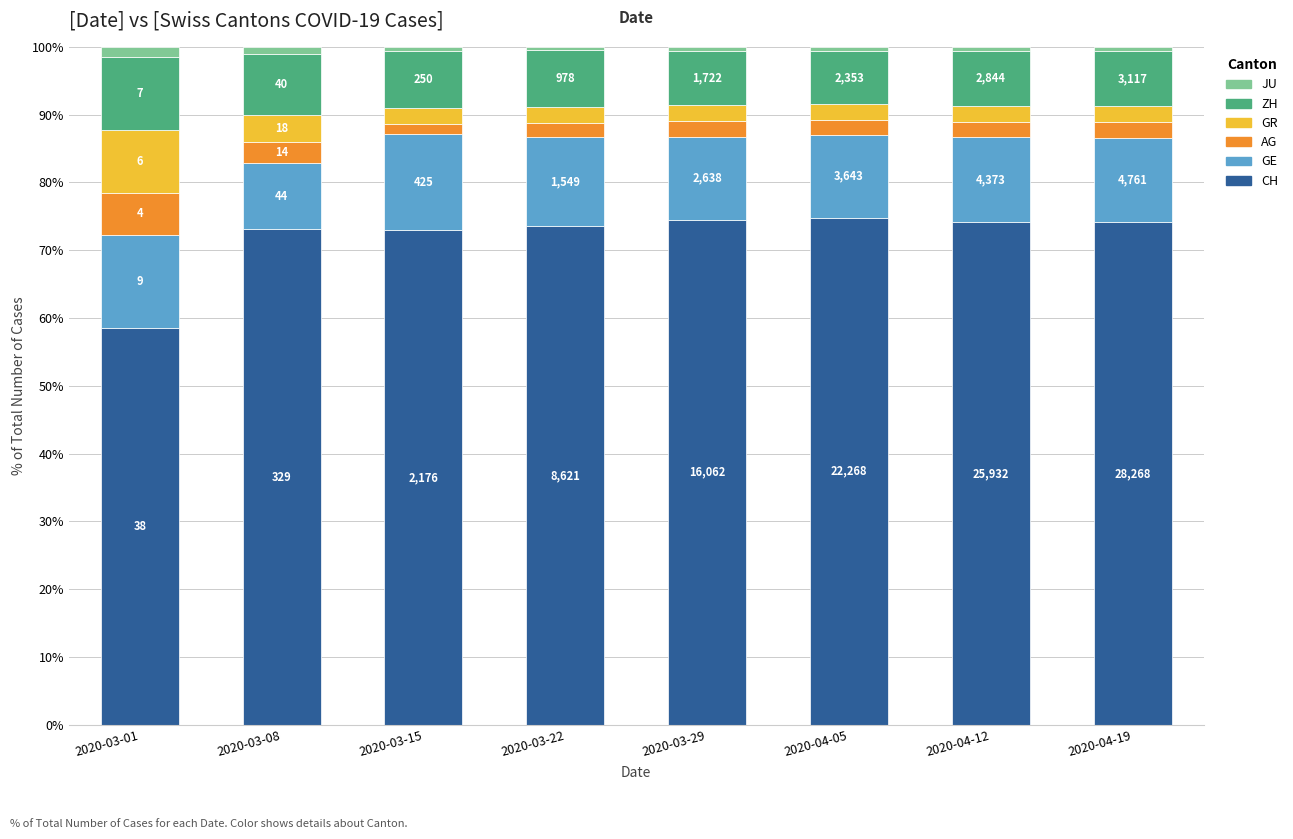

How many bars are there in total?

8